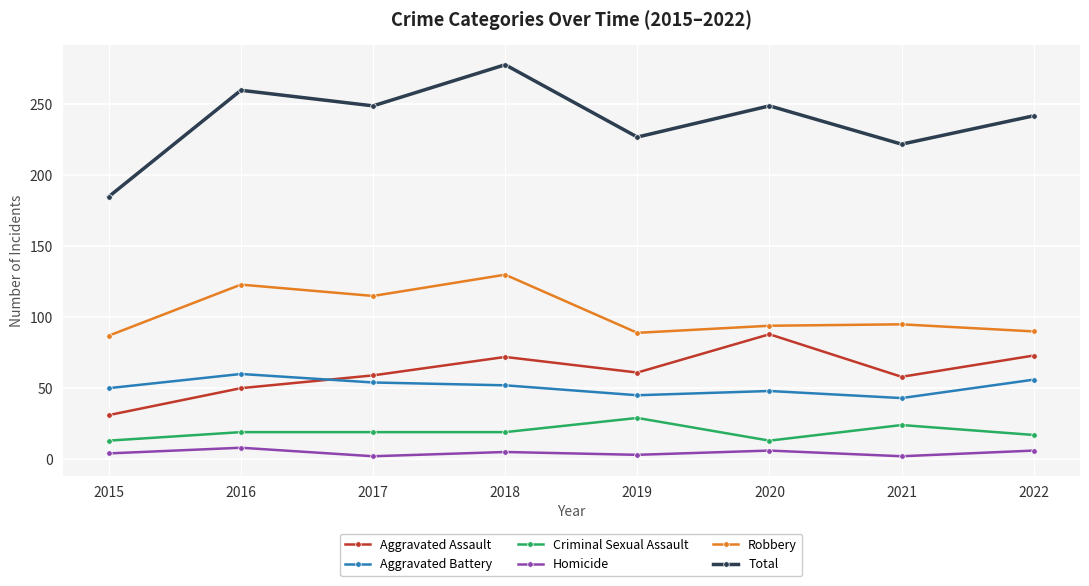

At how many categories does at least one series exceed 95?

8